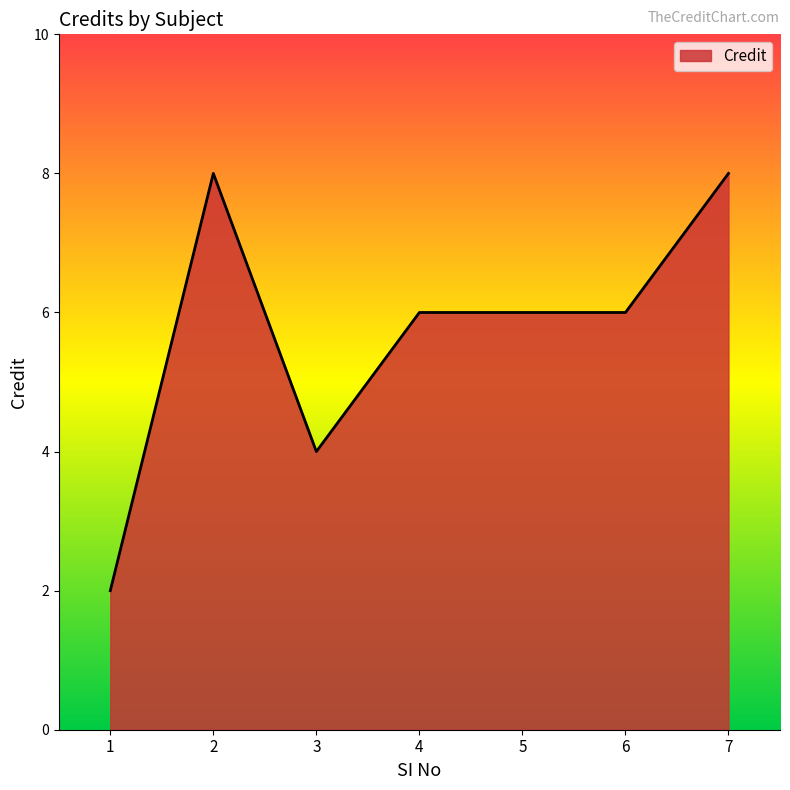

What is the greatest value displayed?

8